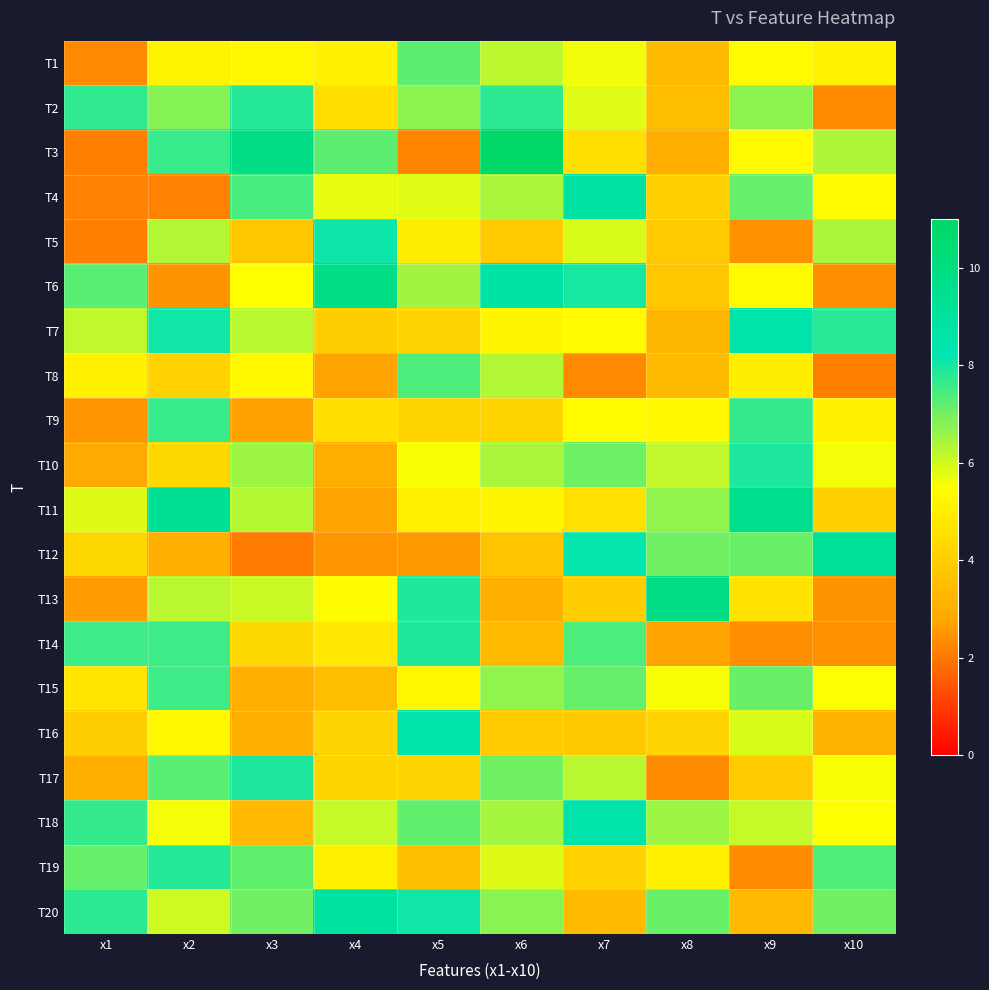

At how many categories does at least one series exceed 6?

10